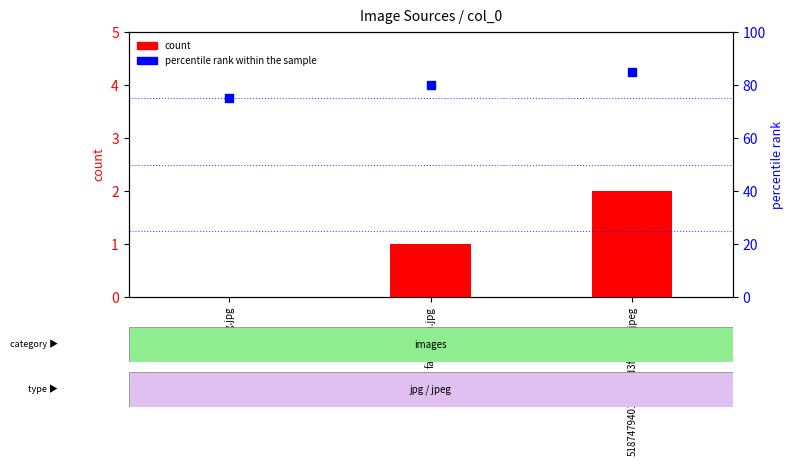

What is the total value across all series at fatherson.jpg?

81